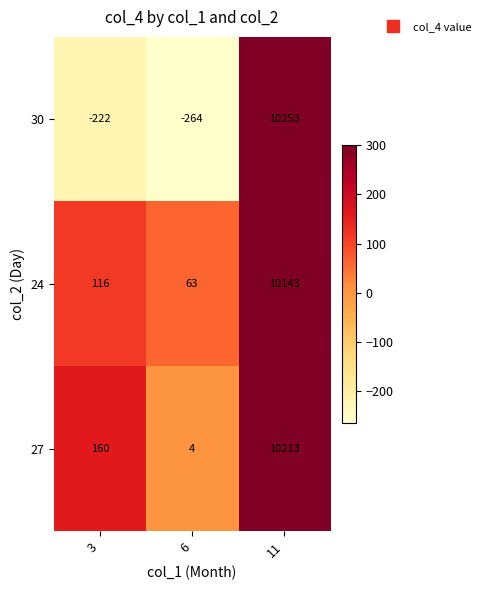

Is it true that 27 equals 5455 at 11?

False